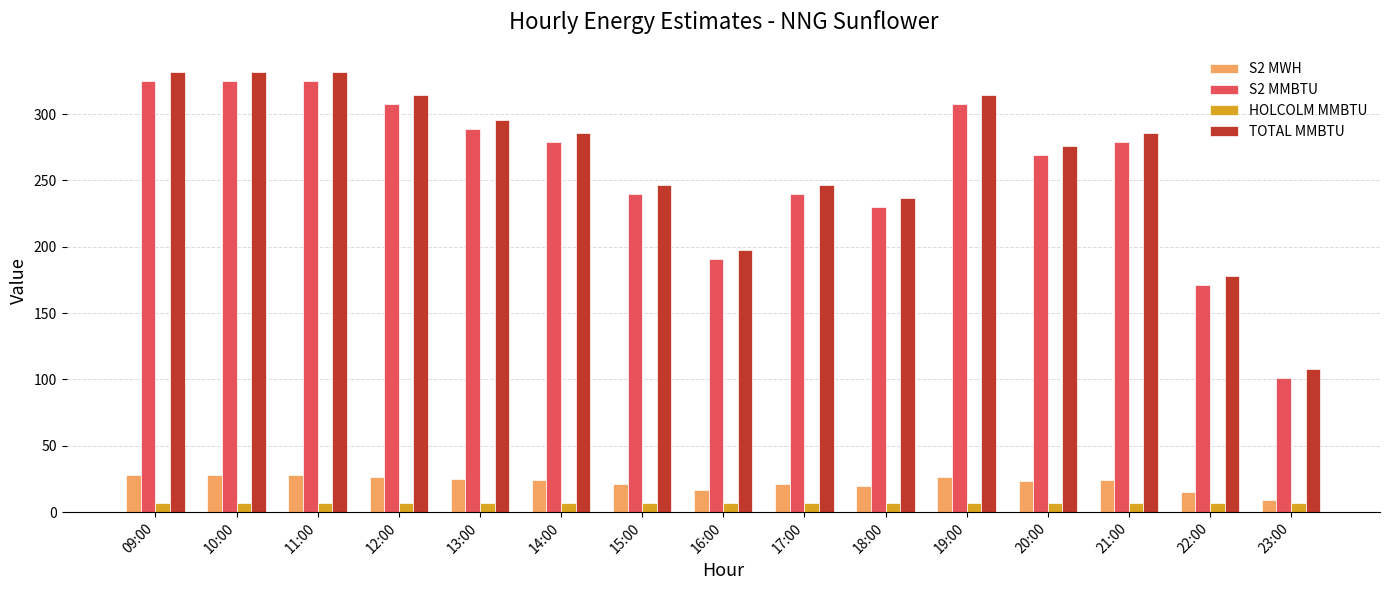

What is the total value across all series at 19:00?

656.0